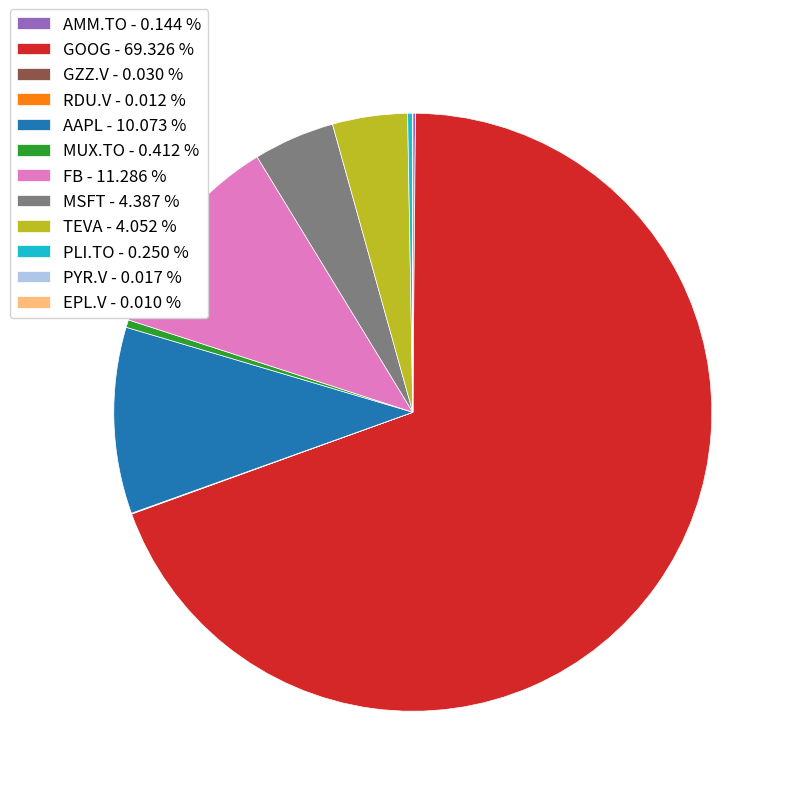

Is there a majority slice in this chart?

Yes